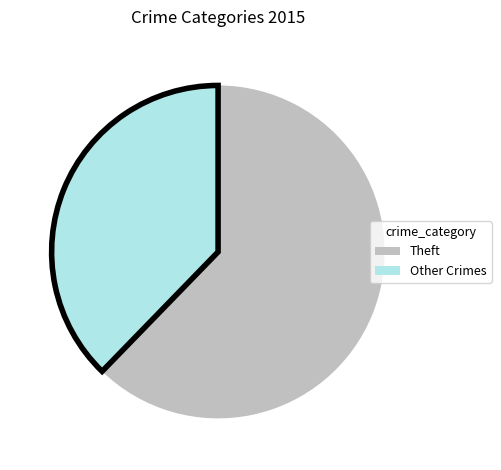

Is there a majority slice in this chart?

Yes